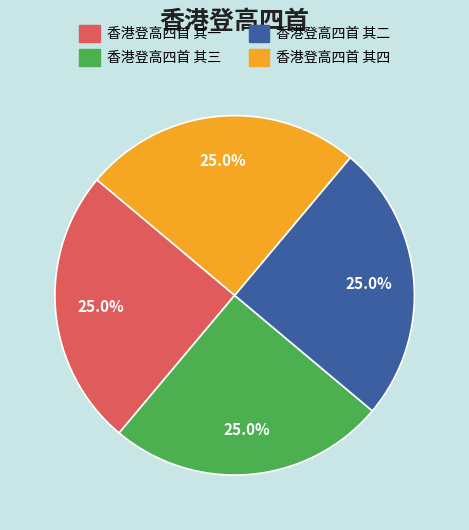

What percentage do 香港登高四首 其一 and 香港登高四首 其三 together represent?

50.0%